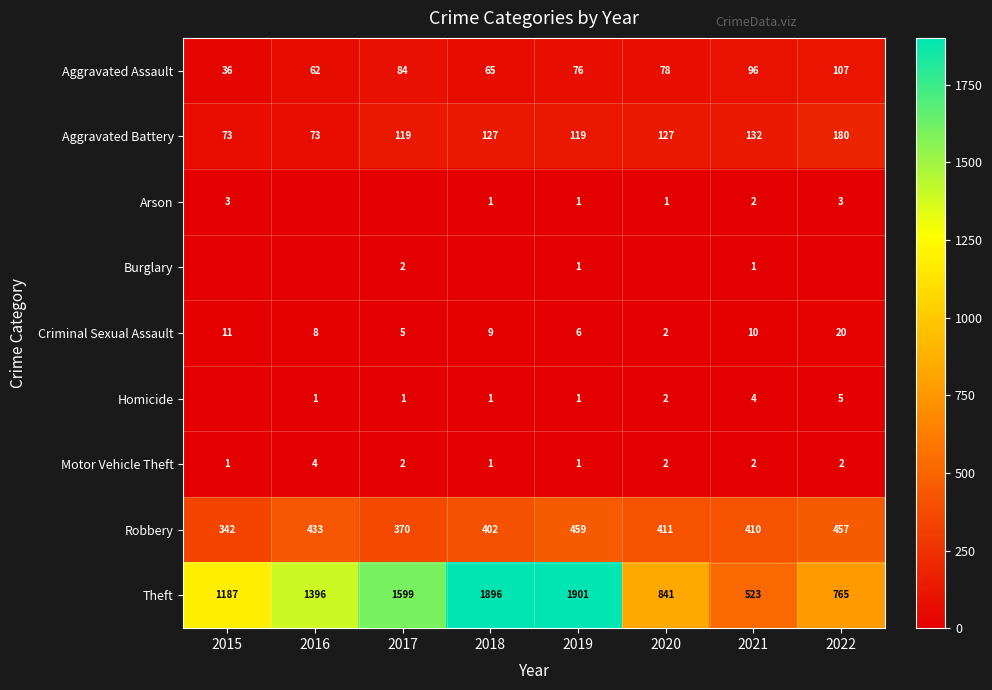

What is the total value across all series at 2021?

1180